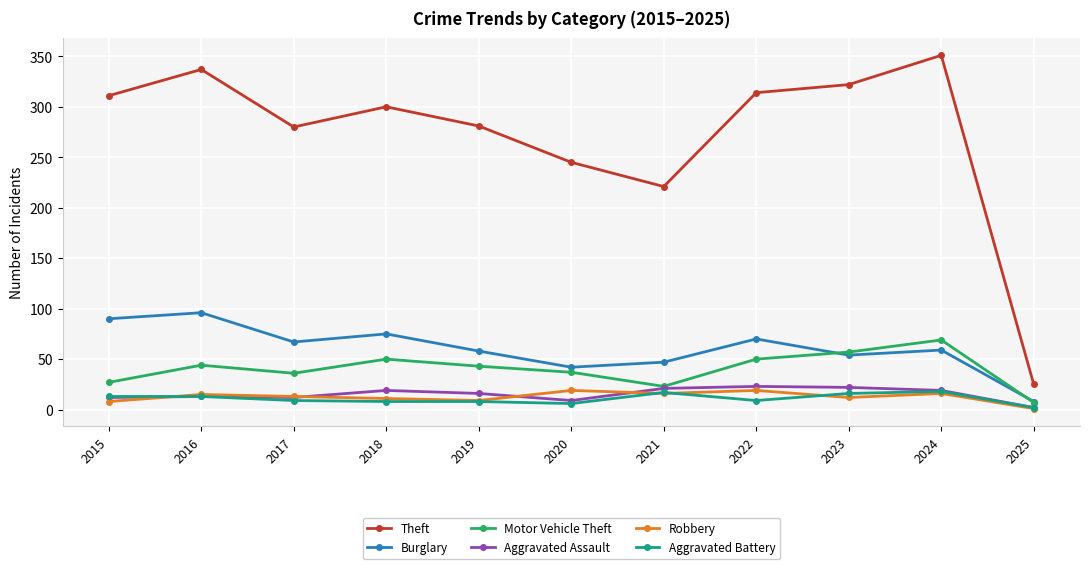

How many data points does each series have?

11